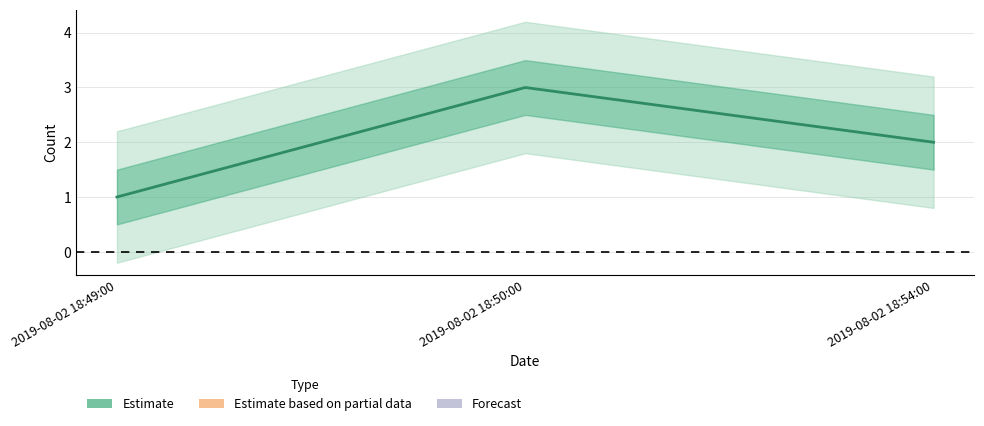

Does the chart display data point markers on the line(s)?

No